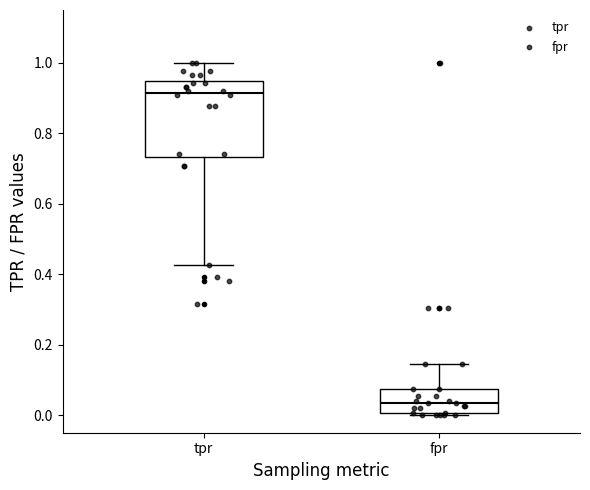

Which box's median line is the lowest?

fpr